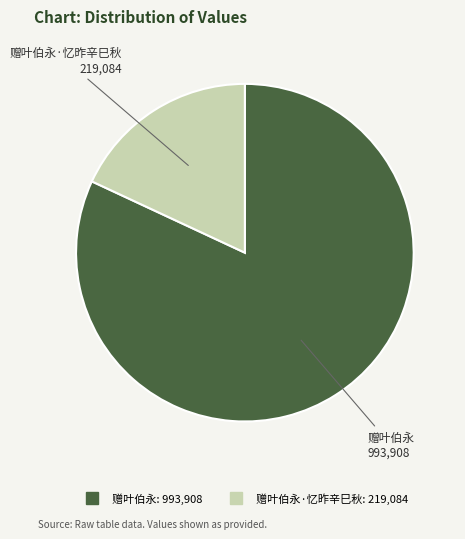

Is there any slice that represents more than half of the pie?

Yes